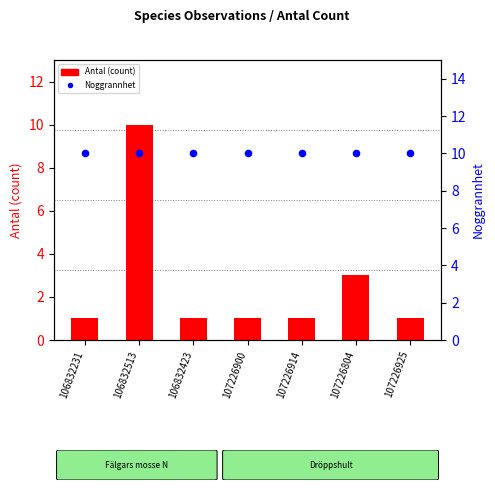

What are all the series names shown in the legend?

Antal (count), Noggrannhet